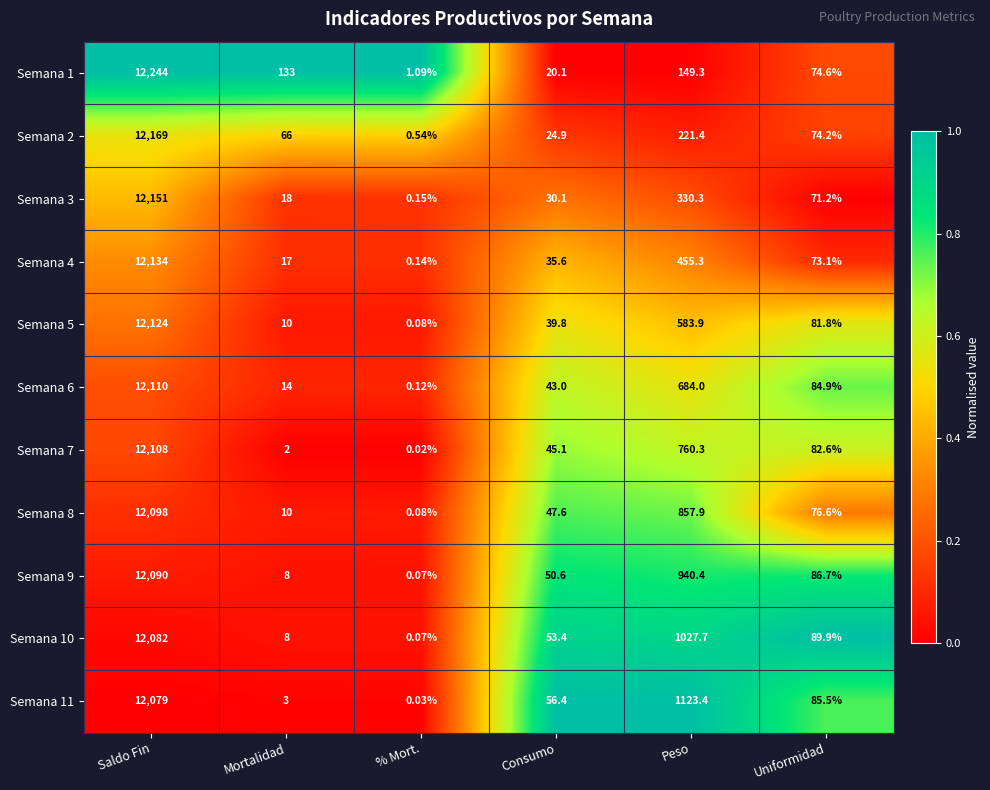

Which label corresponds to the smallest value in the chart?

% Mort.